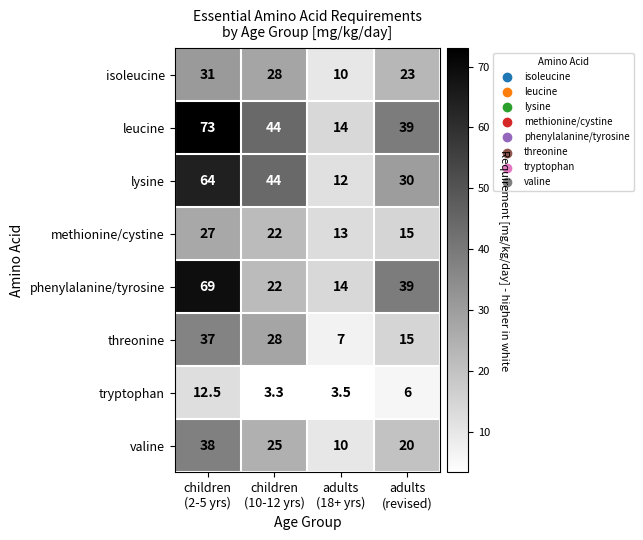

Which series has the widest spread of values?

leucine